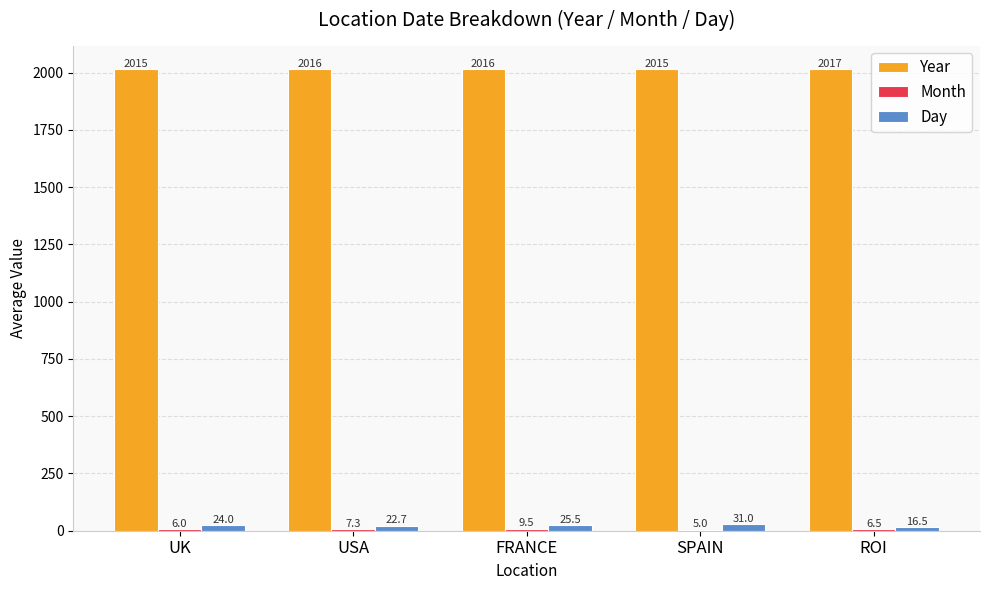

How many distinct data groups are displayed?

3